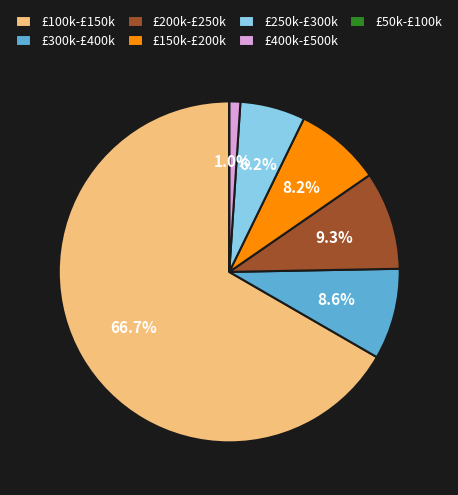

Which category has the biggest portion of the pie?

£100k-£150k